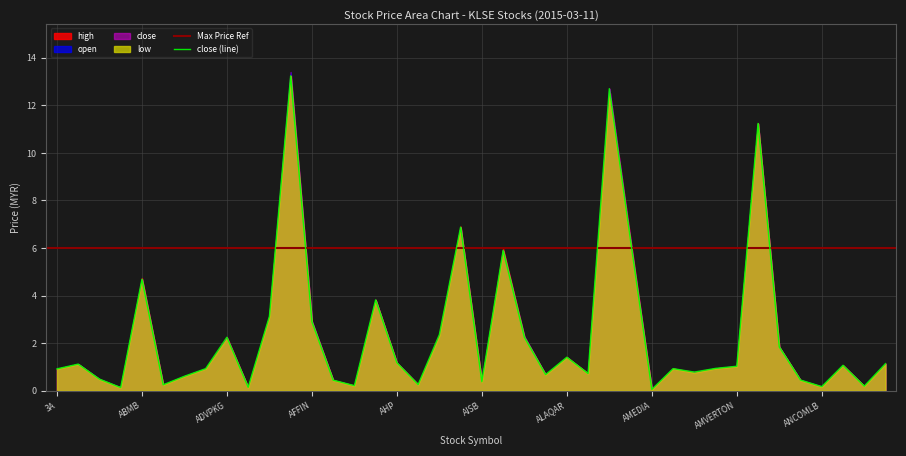

What is the highest value of the close series?

13.2